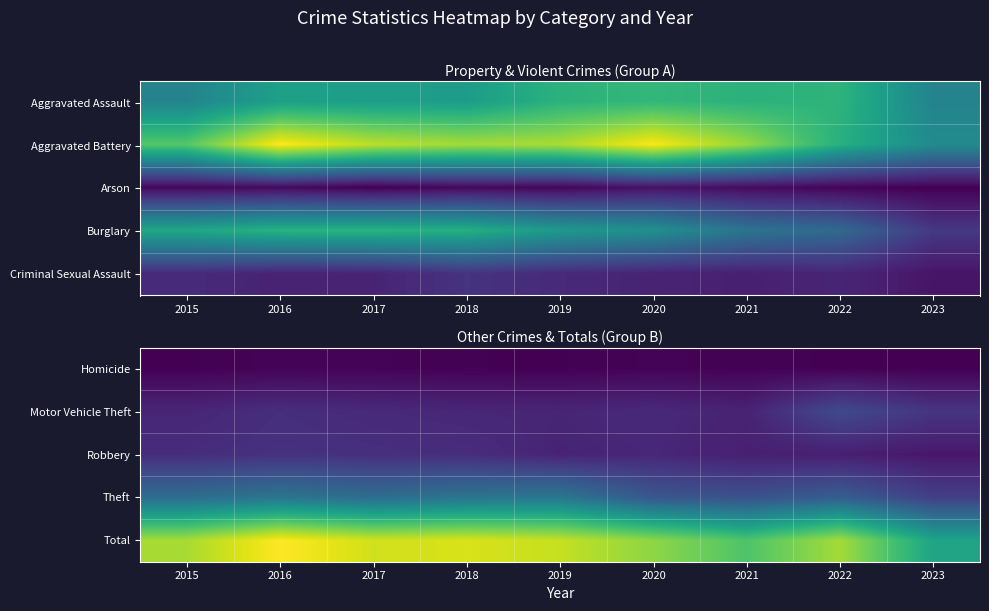

Reading left to right, list all the values displayed in this chart.

Homicide: 2015=50	2016=87	2017=82	2018=56	2019=53	2020=81	2021=69	2022=49	2023=34
Motor Vehicle Theft: 2015=614	2016=756	2017=680	2018=631	2019=611	2020=673	2021=560	2022=1269	2023=873
Robbery: 2015=726	2016=819	2017=780	2018=741	2019=577	2020=637	2021=506	2022=497	2023=381
Theft: 2015=1981	2016=2148	2017=1968	2018=2140	2019=2190	2020=1512	2021=1392	2022=1652	2023=1053
Total: 2015=4770	2016=5481	2017=5095	2018=5163	2019=5008	2020=4556	2021=3970	2022=4743	2023=3223